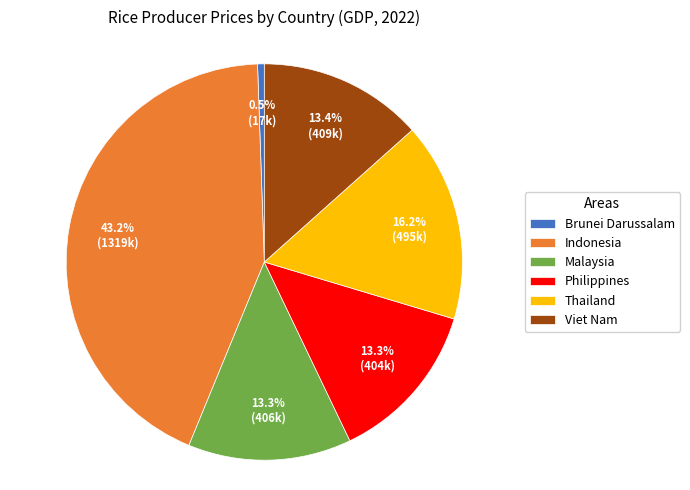

To the nearest percent, what is the difference between the Indonesia and Viet Nam slice percentages?

30%